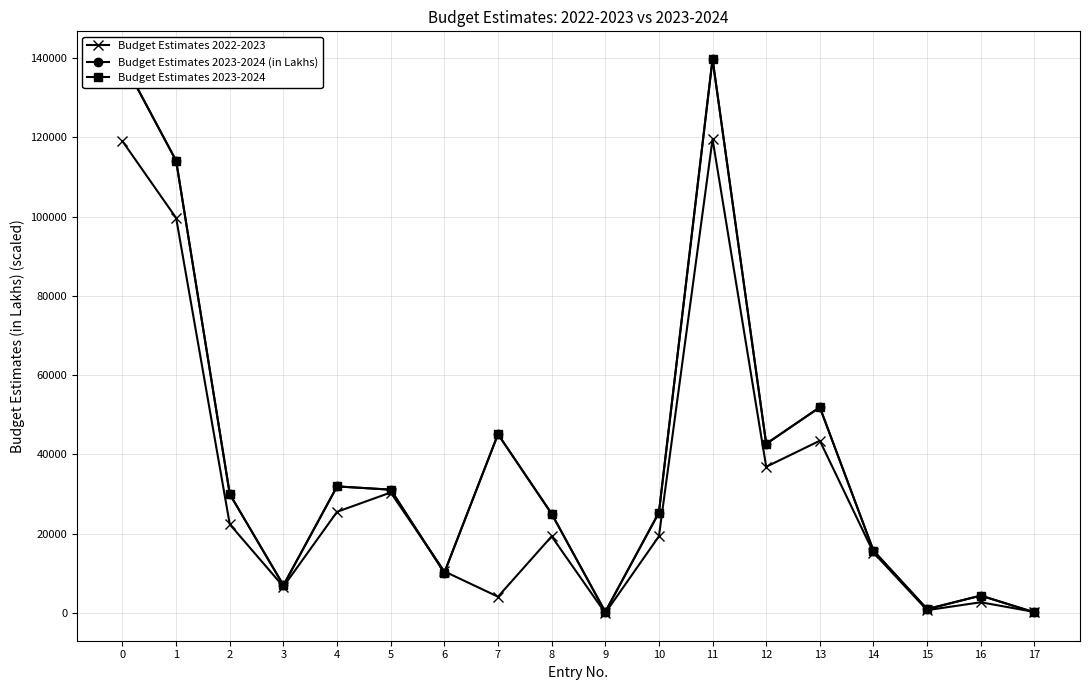

Is the value of Budget Estimates 2023-2024 at 9 greater than the value of Budget Estimates 2023-2024 (in Lakhs) at 17?

Yes